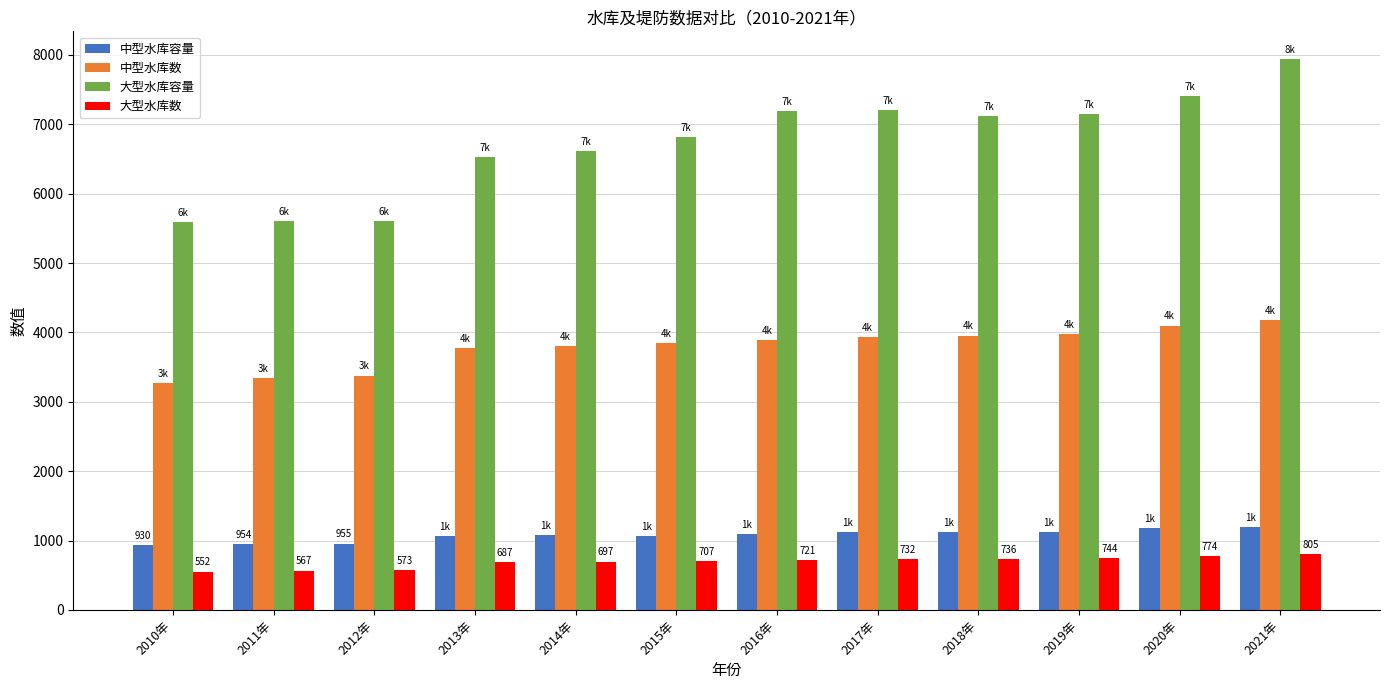

Is it true that 中型水库容量 equals 1077.0 at 2014年?

True